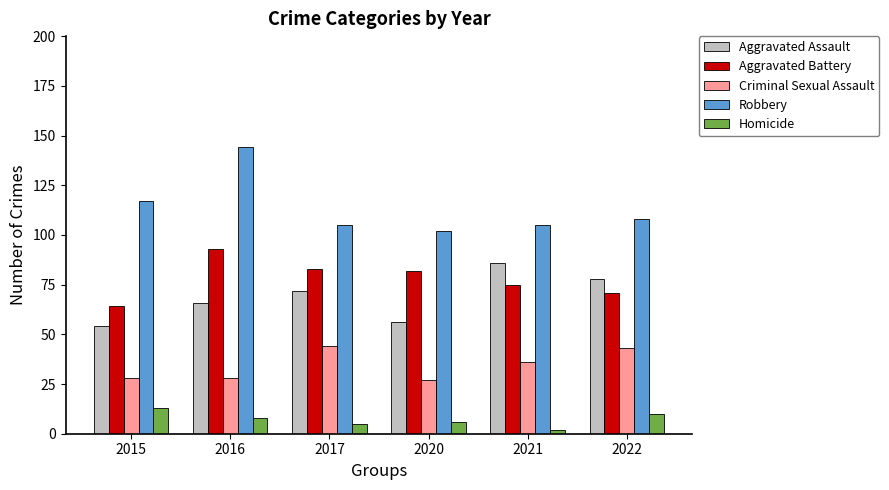

What is the minimum value shown in the chart?

2